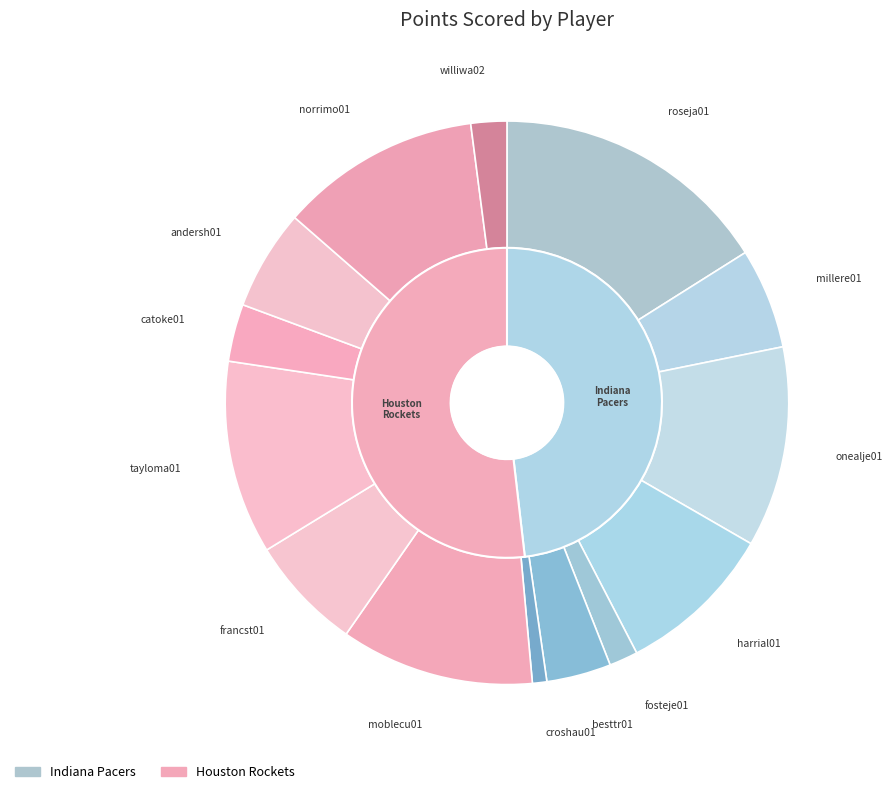

To the nearest percent, what is the difference between the largest and smallest slice percentages?

15%